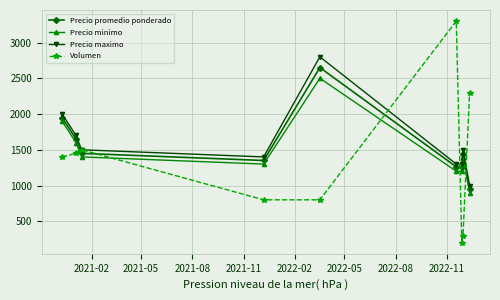

How many values in the Volumen series are below 1400?

4